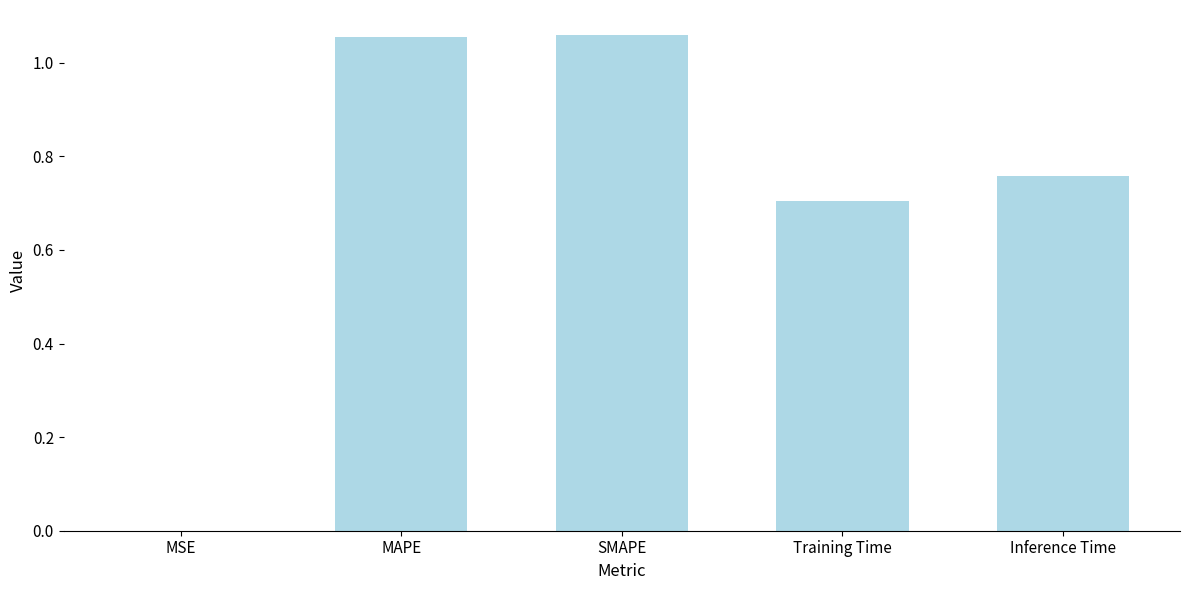

What is the sum of all values?

3.6